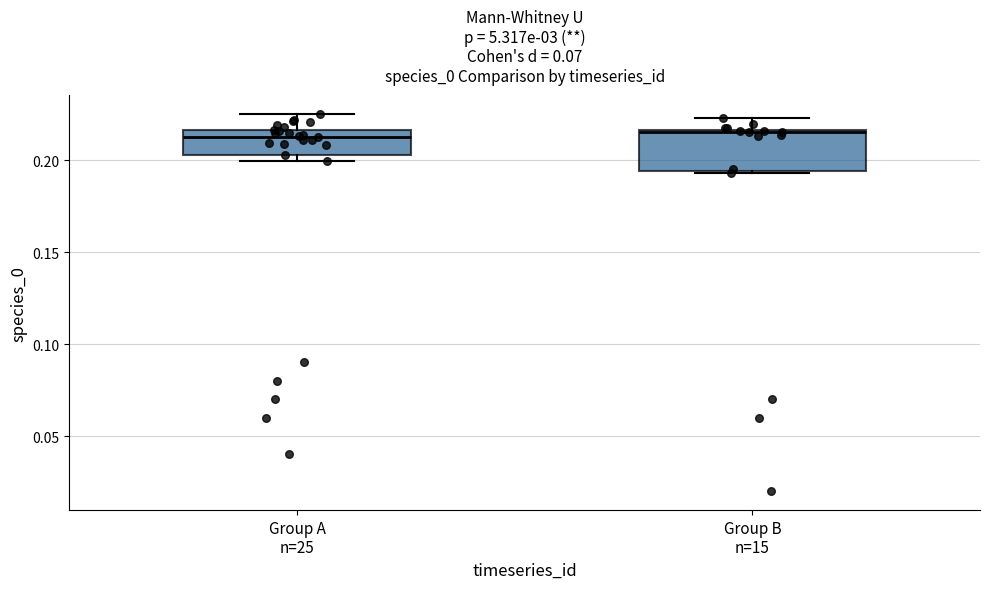

Where is the upper edge of the box for Group A n=25 on the y-axis? The values are not printed on the chart, so give them approximately, as read against the axis.

0.215